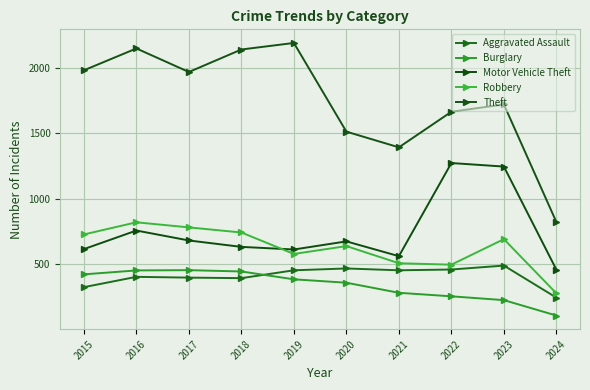

Reading left to right, list all the values displayed in this chart.

Aggravated Assault: 323	402	396	392	452	466	452	458	488	243
Burglary: 421	451	453	443	383	357	280	253	224	106
Motor Vehicle Theft: 614	756	680	631	611	673	560	1272	1245	457
Robbery: 726	819	780	741	577	637	506	495	690	276
Theft: 1981	2148	1968	2140	2190	1512	1392	1664	1720	821